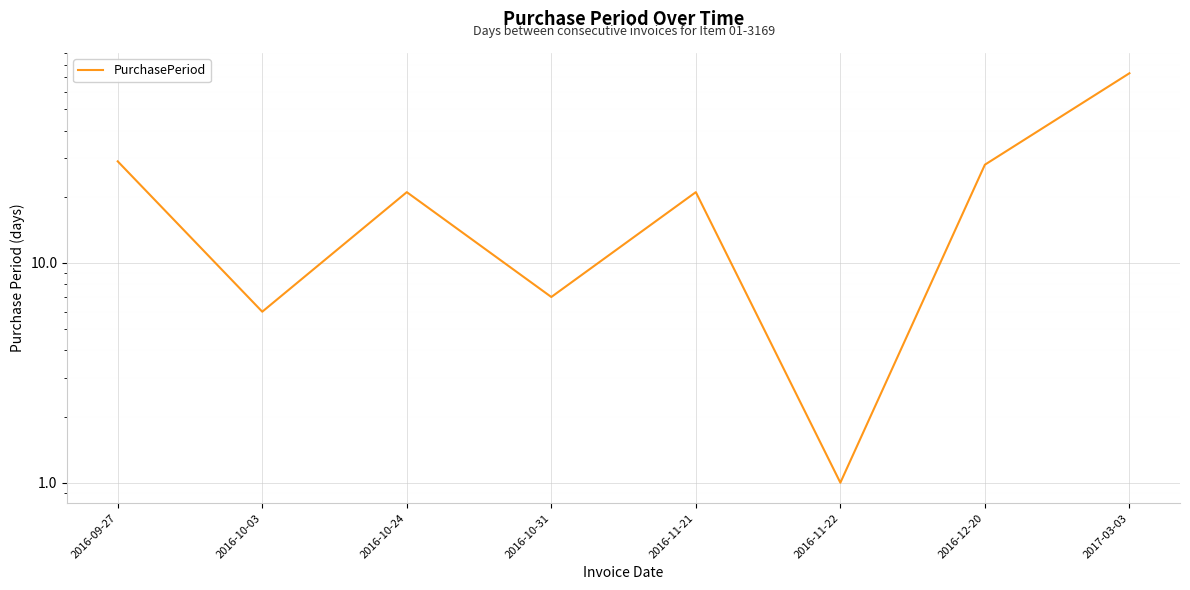

Where does the data first go above 21?

2016-09-27